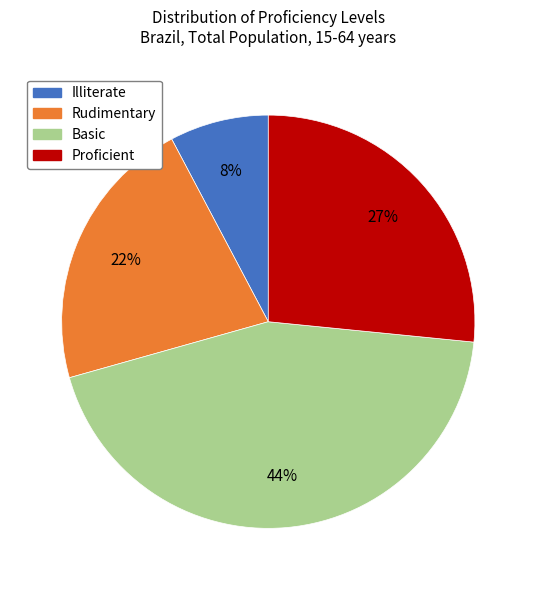

Is there a majority slice in this chart?

No